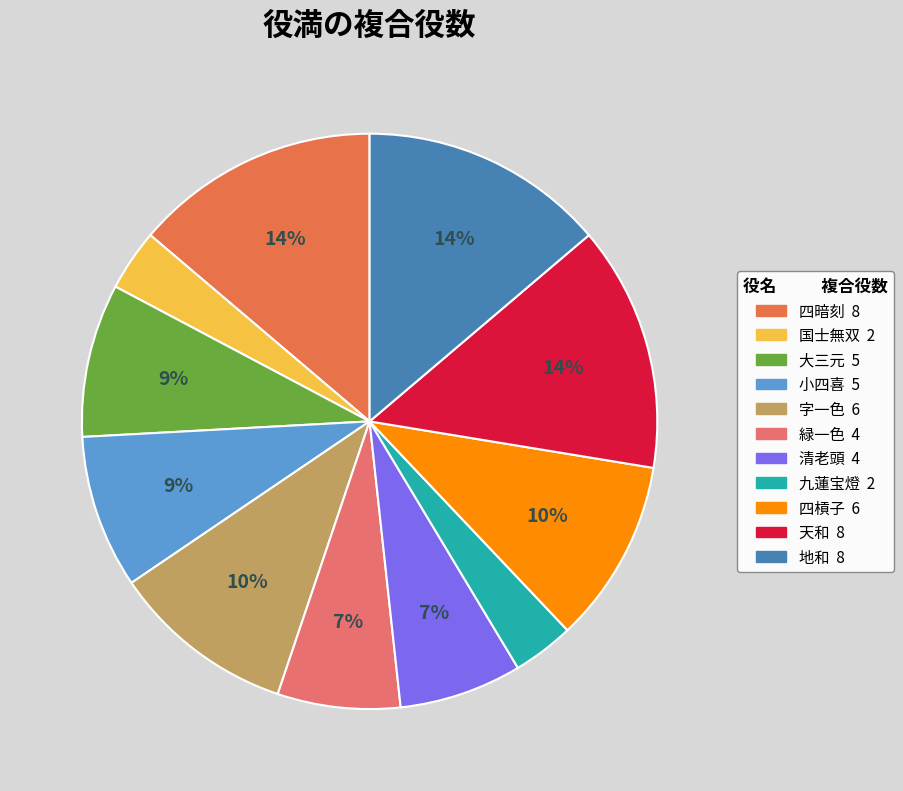

Does 地和 account for over 50% of the chart?

No